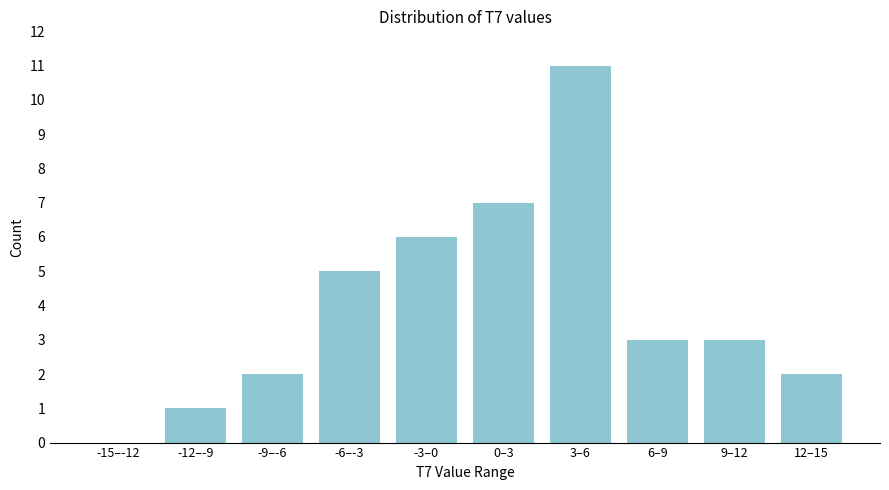

Reading right to left, transcribe all the data shown in this chart.

12–15=2	9–12=3	6–9=3	3–6=11	0–3=7	-3–0=6	-6–-3=5	-9–-6=2	-12–-9=1	-15–-12=0